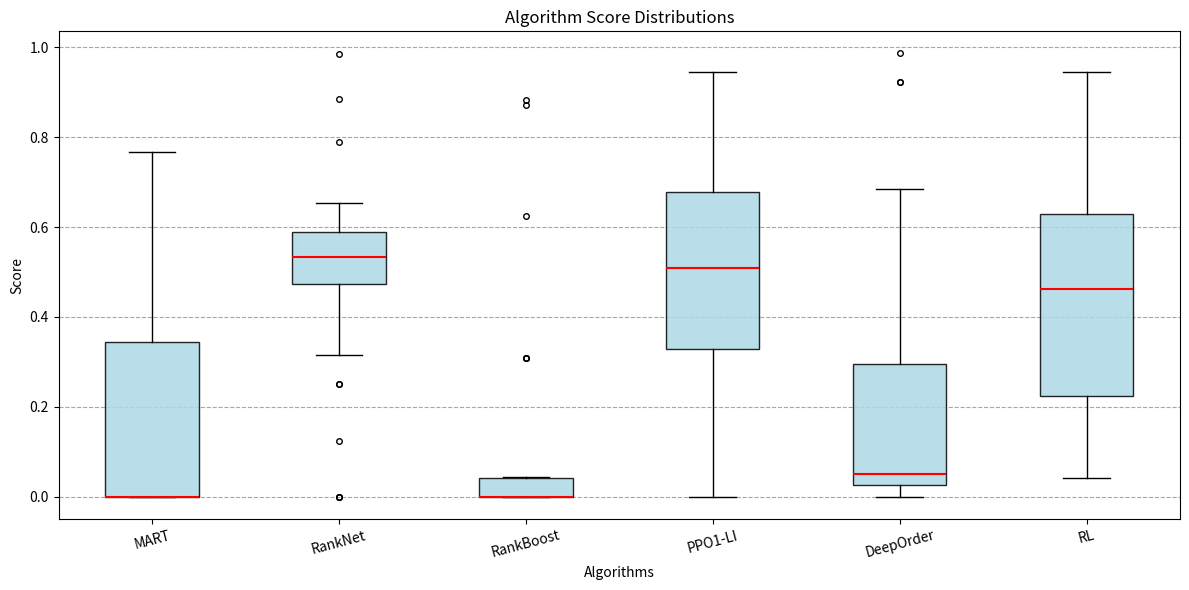

Reading left to right, read every box against the y-axis: the position of its median line, the range the box covers, and the ends of its whiskers. The values are not printed on the chart, so give them approximately, as read against the axis.

MART: median 0.00 (drawn on the box's lower edge), box 0.00 to 0.34, whiskers 0.00 to 0.76
RankNet: median 0.54, box 0.48 to 0.58, whiskers 0.32 to 0.66
RankBoost: median 0.00 (drawn on the box's lower edge), box 0.00 to 0.04, whiskers 0.00 to 0.04
PPO1-LI: median 0.50, box 0.32 to 0.68, whiskers 0.00 to 0.94
DeepOrder: median 0.06, box 0.02 to 0.30, whiskers 0.00 to 0.68
RL: median 0.46, box 0.22 to 0.62, whiskers 0.04 to 0.94